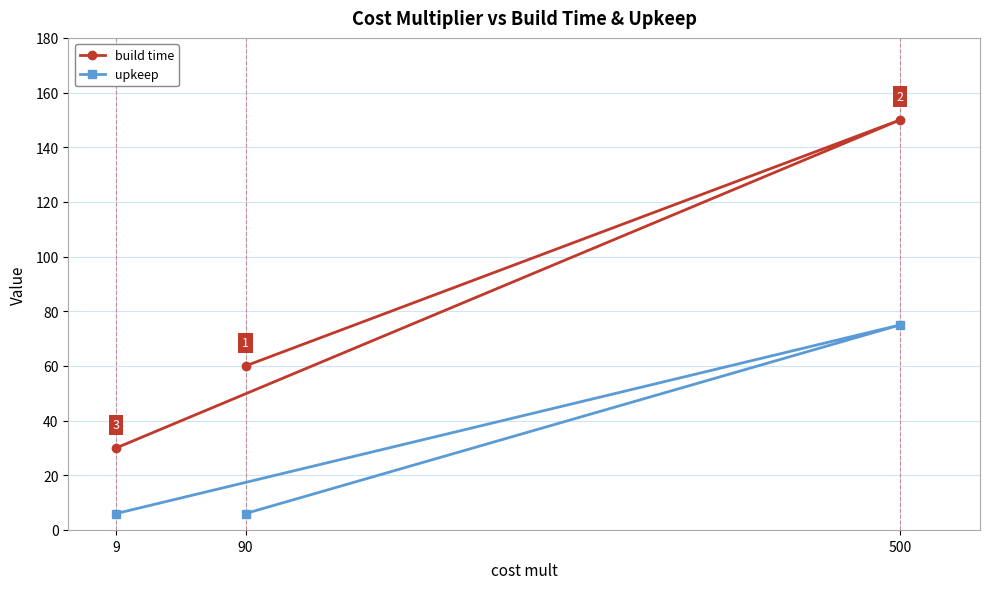

Which label corresponds to the smallest value in the chart?

90